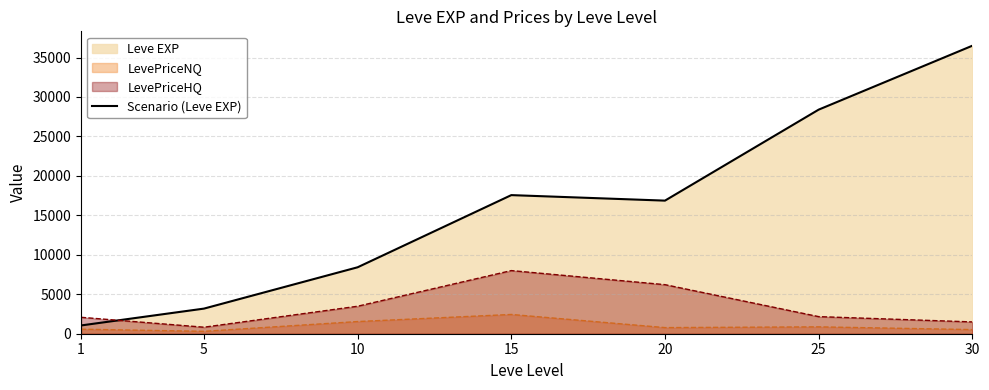

What is the maximum value shown in the chart?

36492.5